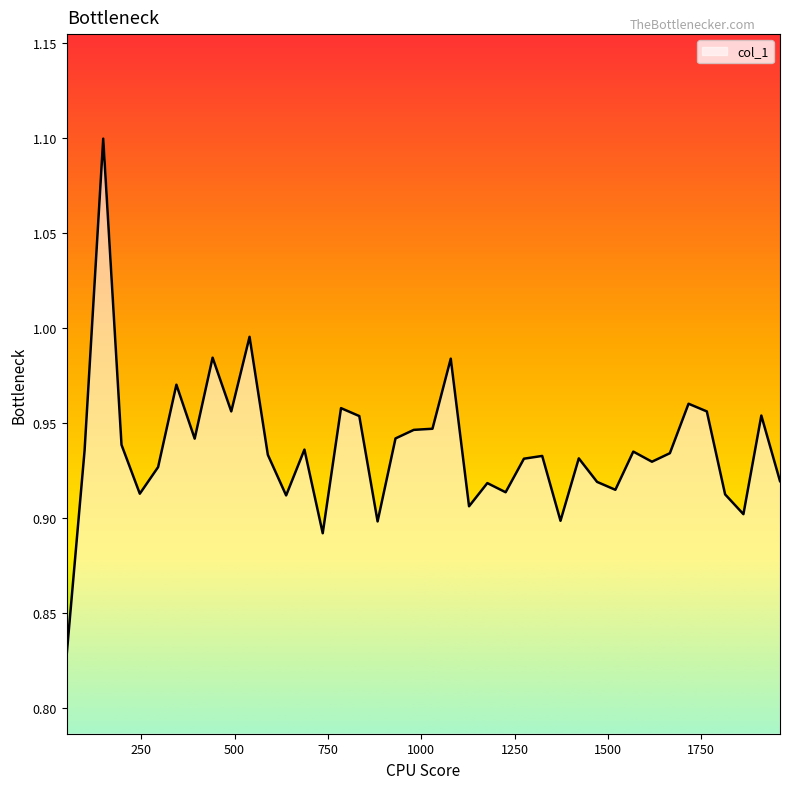

What is the maximum value shown in the chart?

1.1